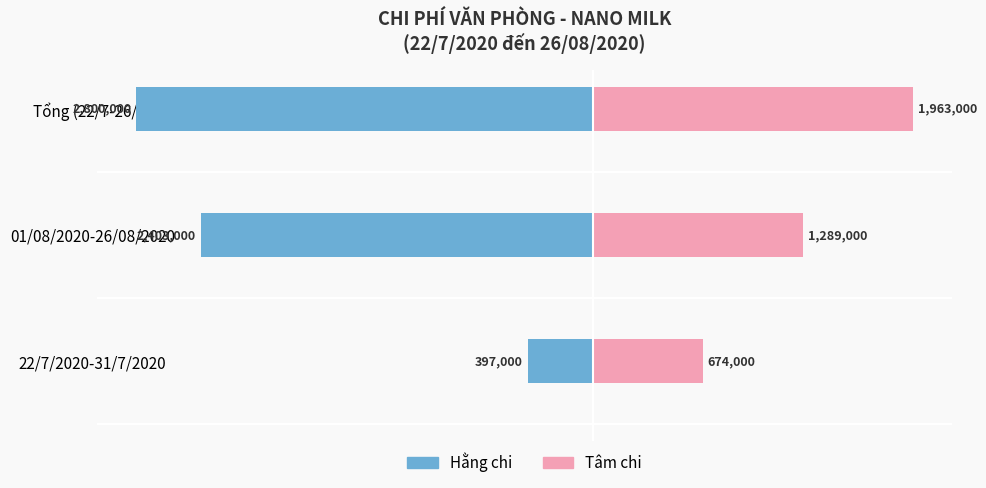

Are the bars grouped side by side (vs. stacked)?

Yes